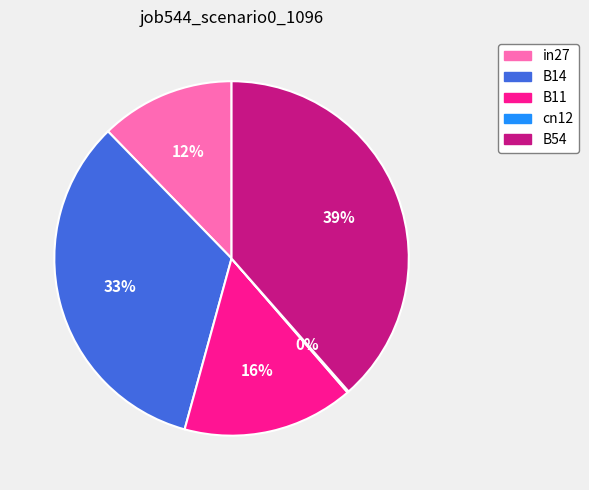

To the nearest percent, what portion does B11 represent?

16%